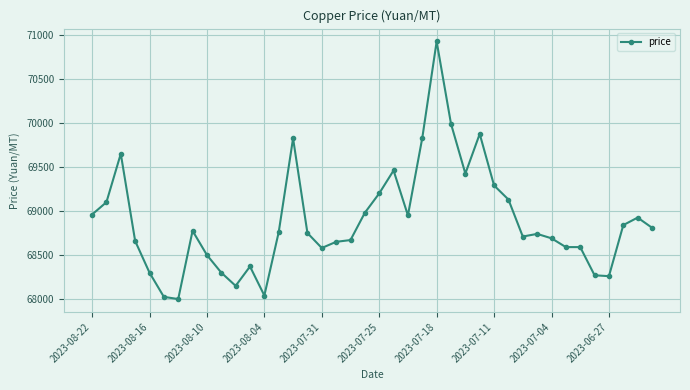

What is the maximum value shown in the chart?

70925